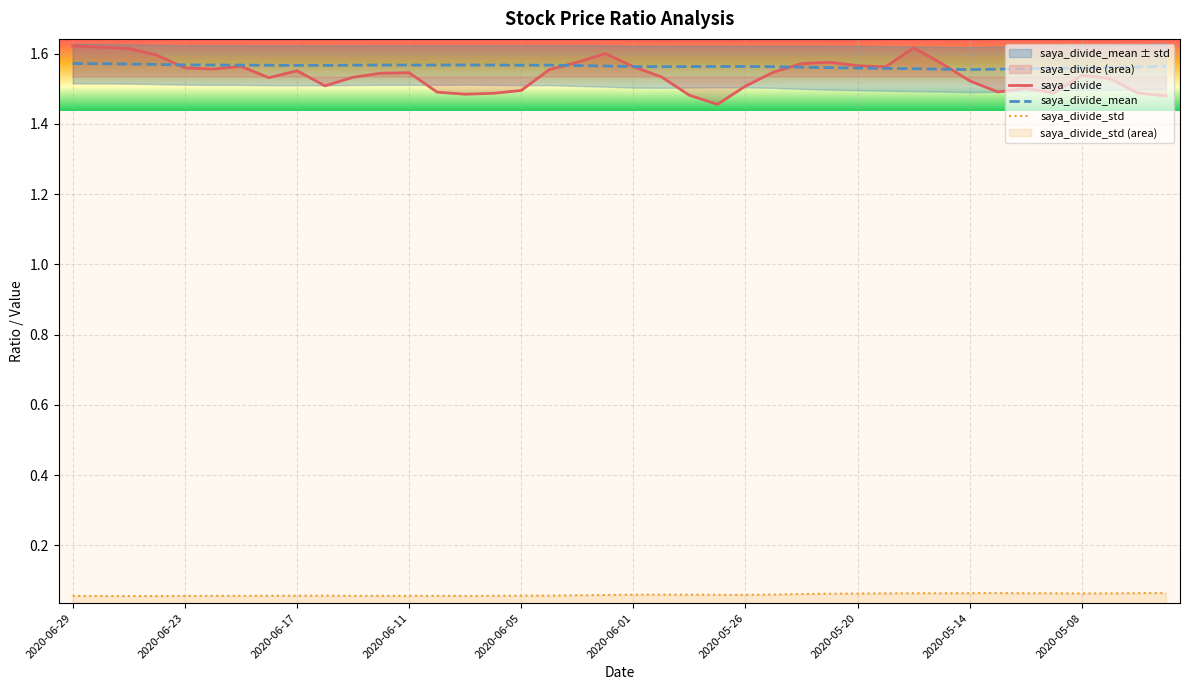

Which has a higher value, 25 or 37?

25